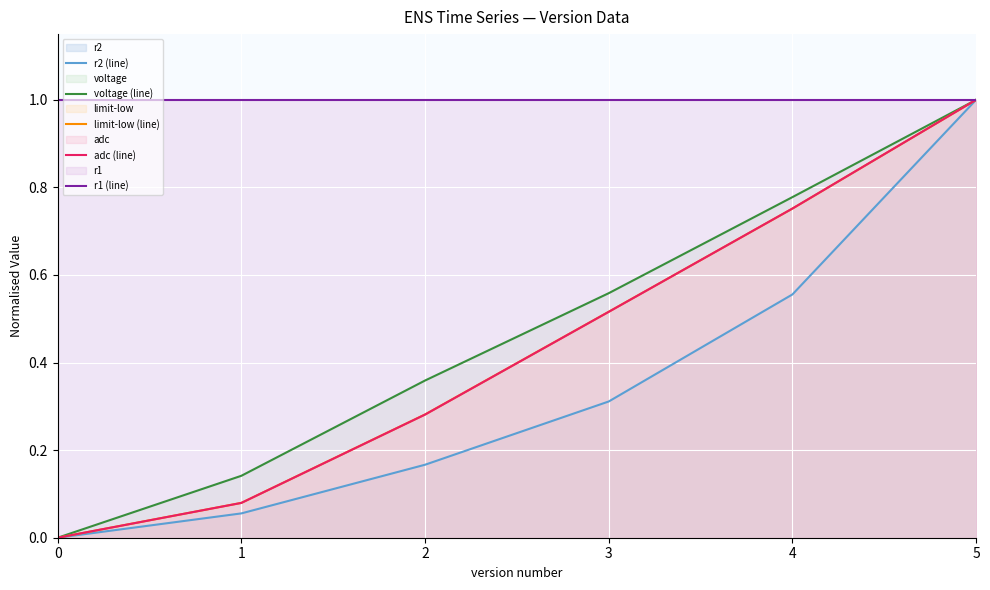

What is the spread (max minus min) of values at 1?

0.9